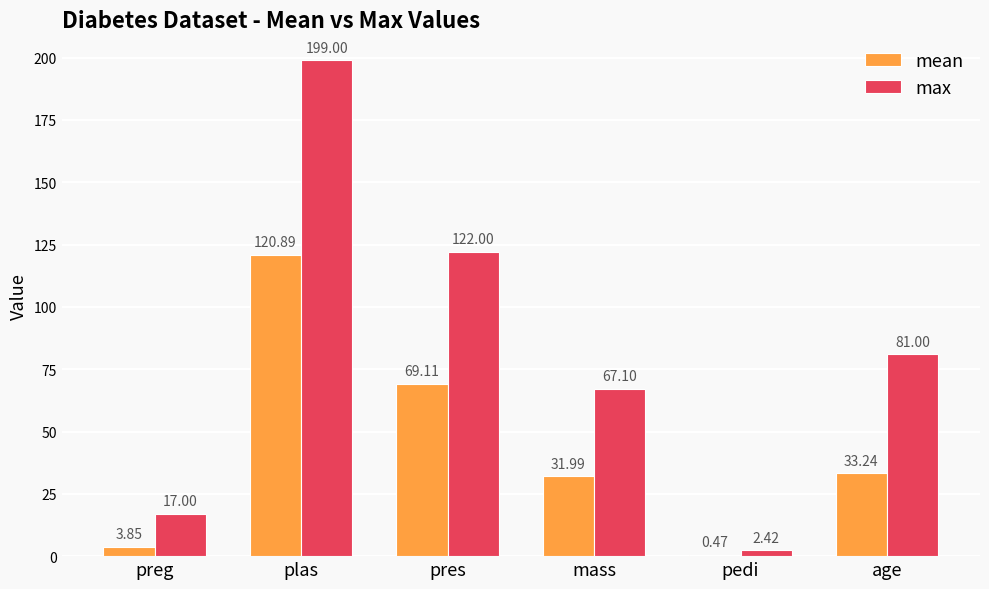

What is the highest value of the max series?

199.0